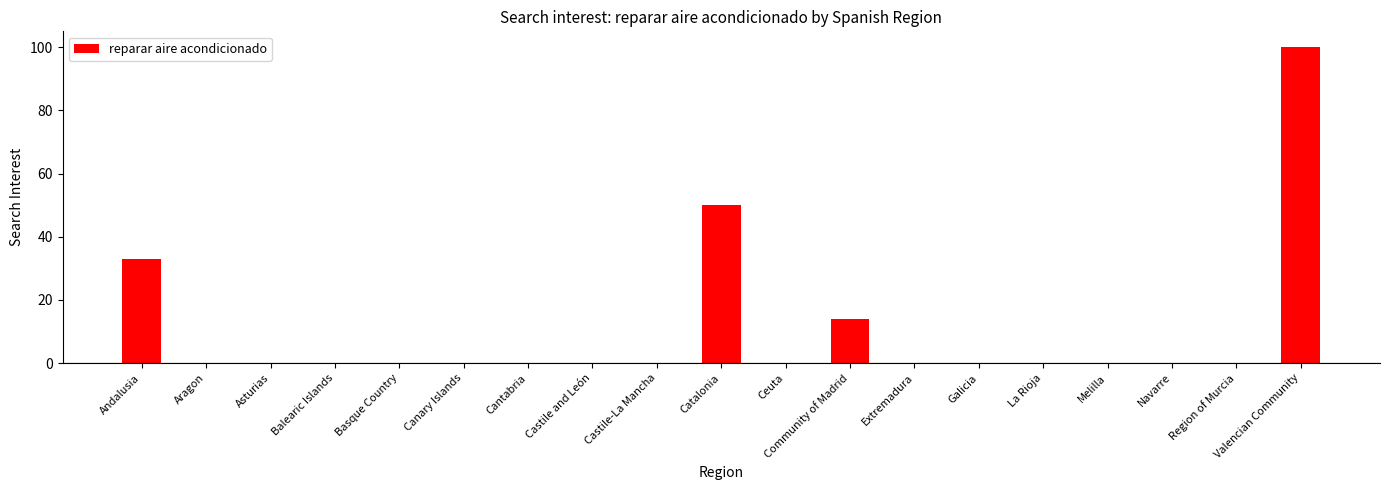

Where is the data nearest to the value 50?

Catalonia